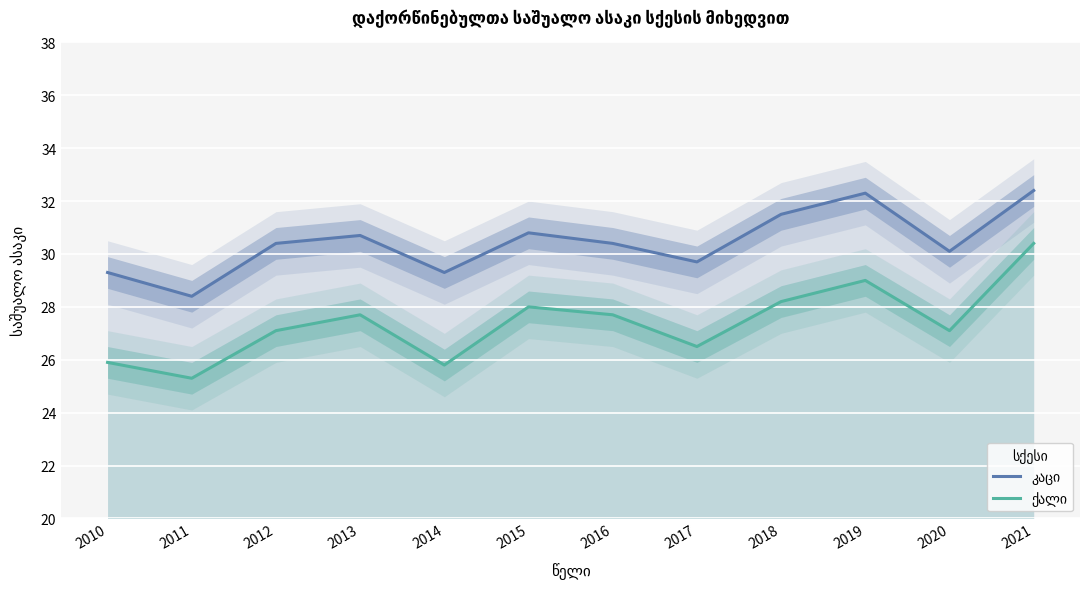

True or false: ქალი and კაცი intersect in this chart.

False